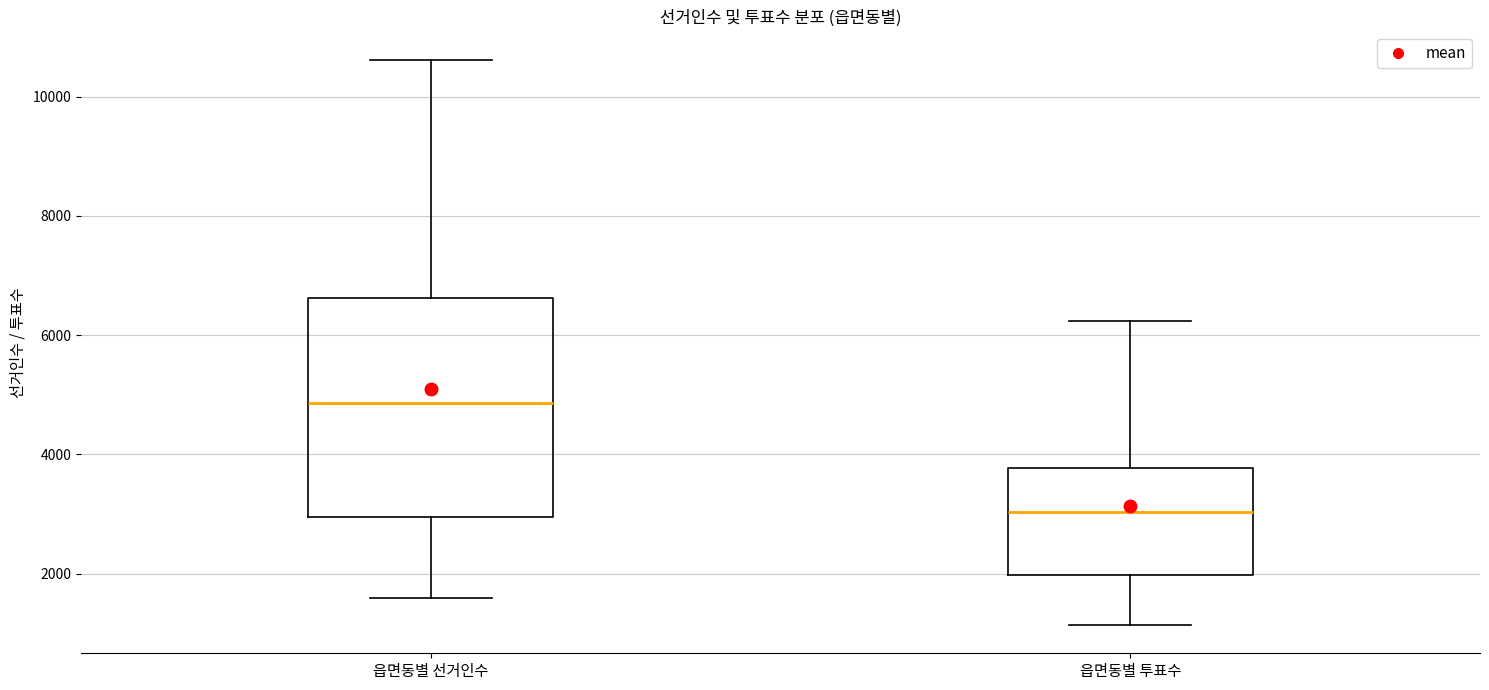

Reading left to right, read every box against the y-axis: the position of its median line, the range the box covers, and the ends of its whiskers. The values are not printed on the chart, so give them approximately, as read against the axis.

읍면동별 선거인수: median 4800, box 3000 to 6600, whiskers 1600 to 10600
읍면동별 투표수: median 3000, box 2000 to 3800, whiskers 1200 to 6200